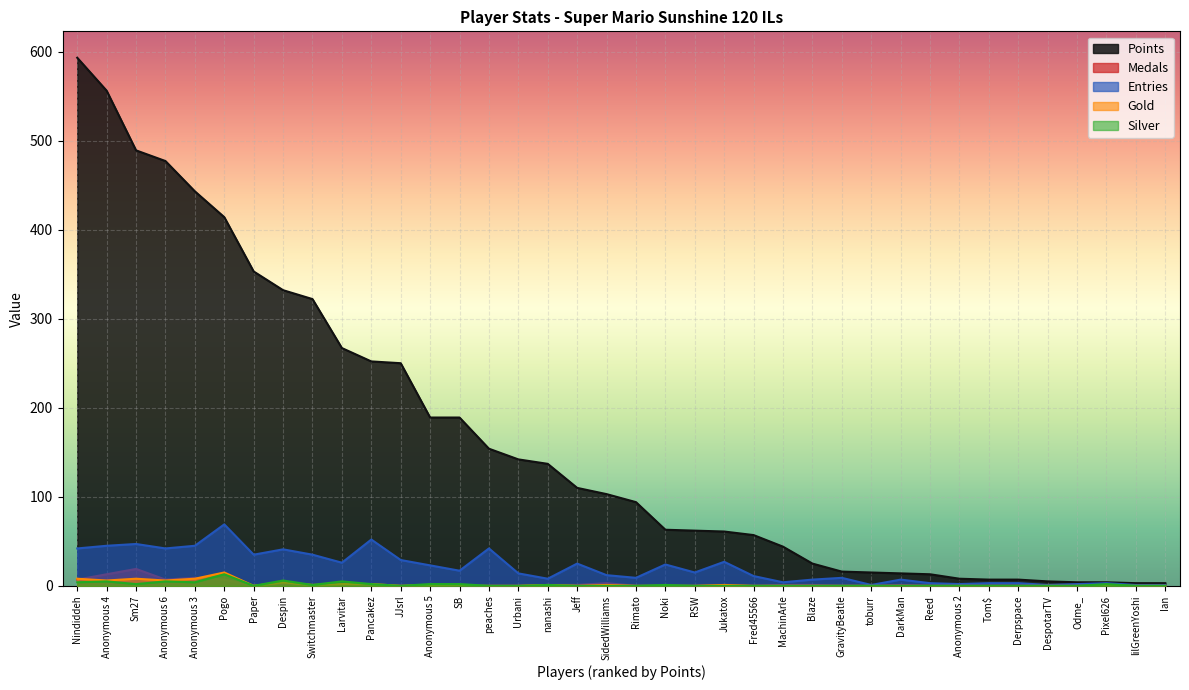

At which category does Entries reach its first local peak?

Sm27